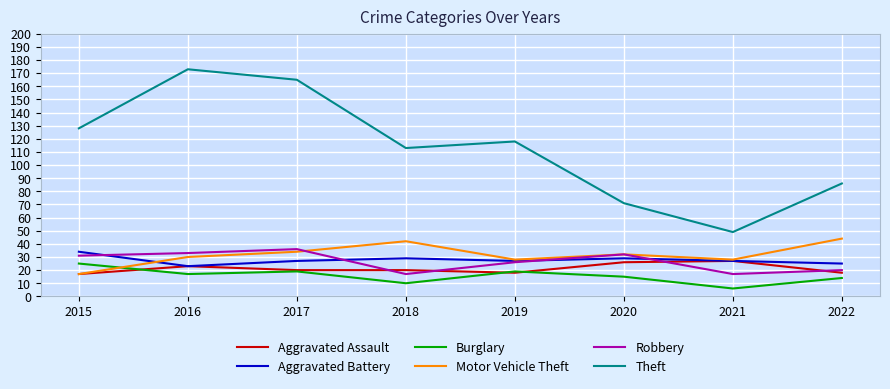

What is the total value across all series at 2019?

236